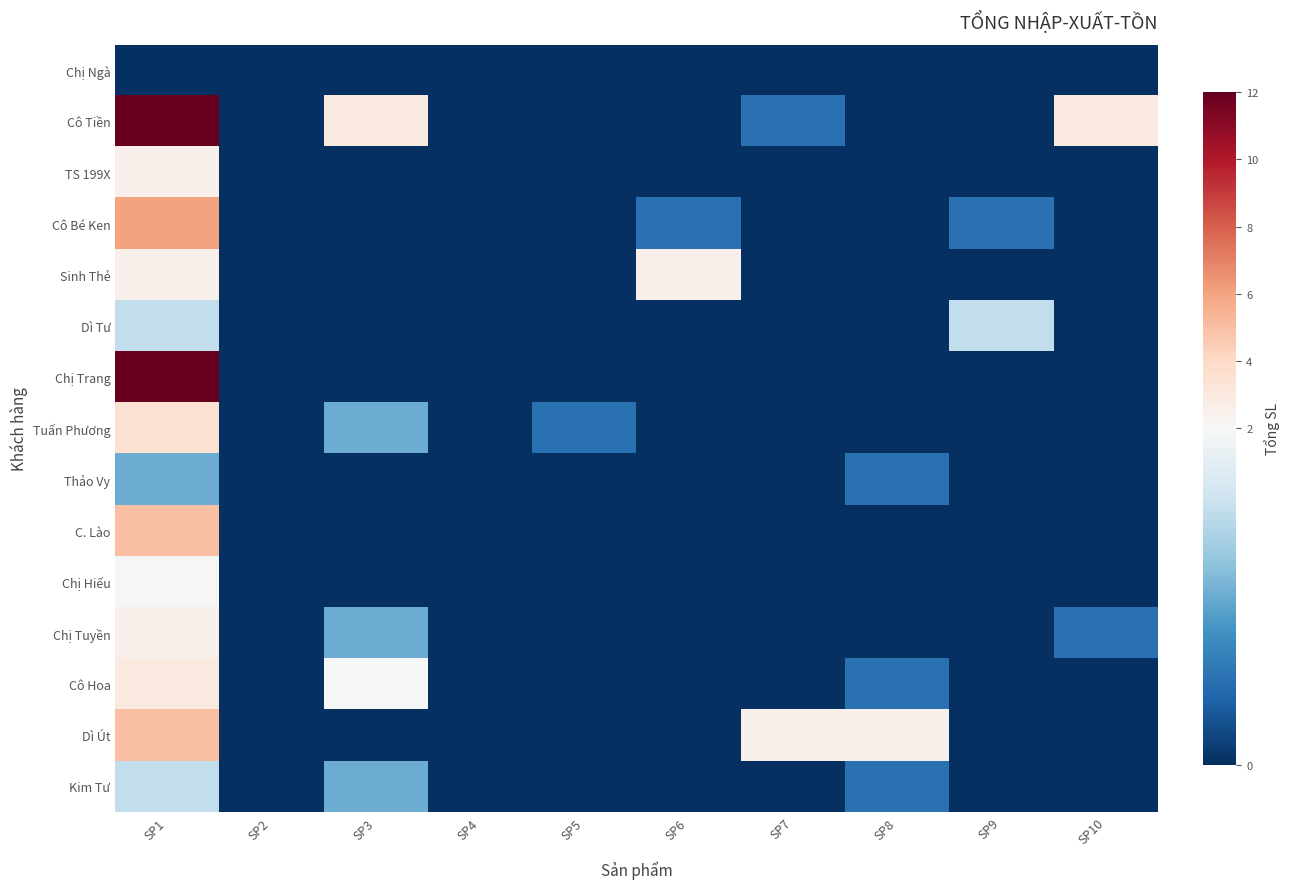

What is the greatest value displayed?

12.0